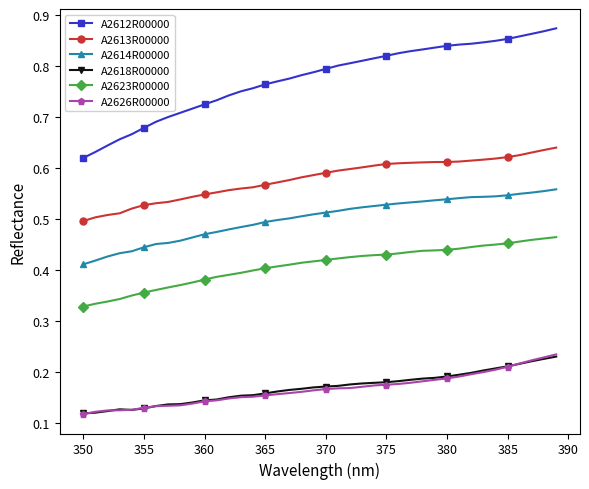

At how many categories does at least one series exceed 0?

40